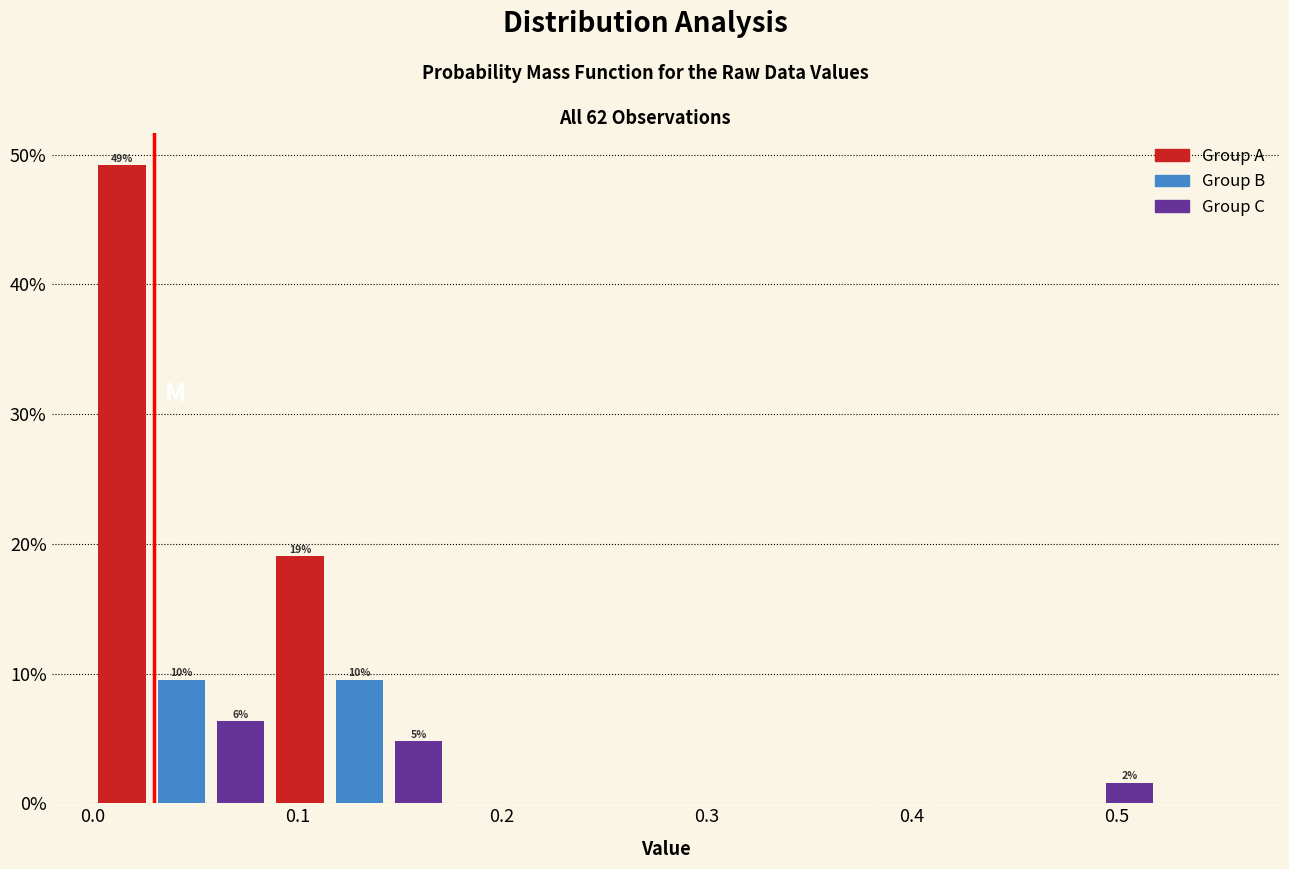

Read against the x-axis, roughly where is the centre of the tallest bar?

0.01